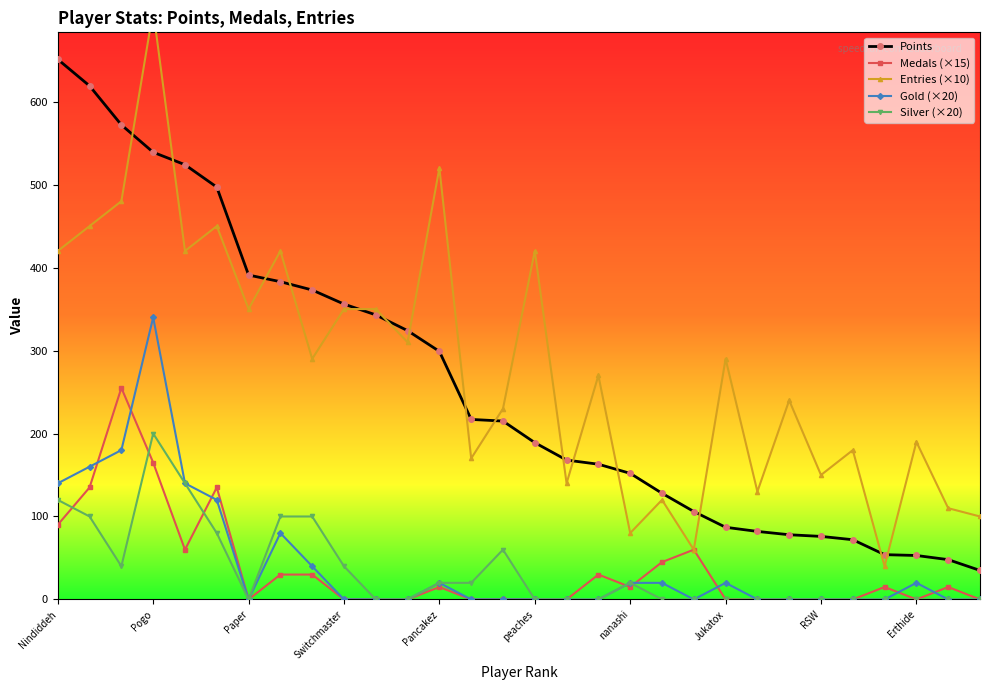

True or false: Points and Gold (×20) cross at least once.

False